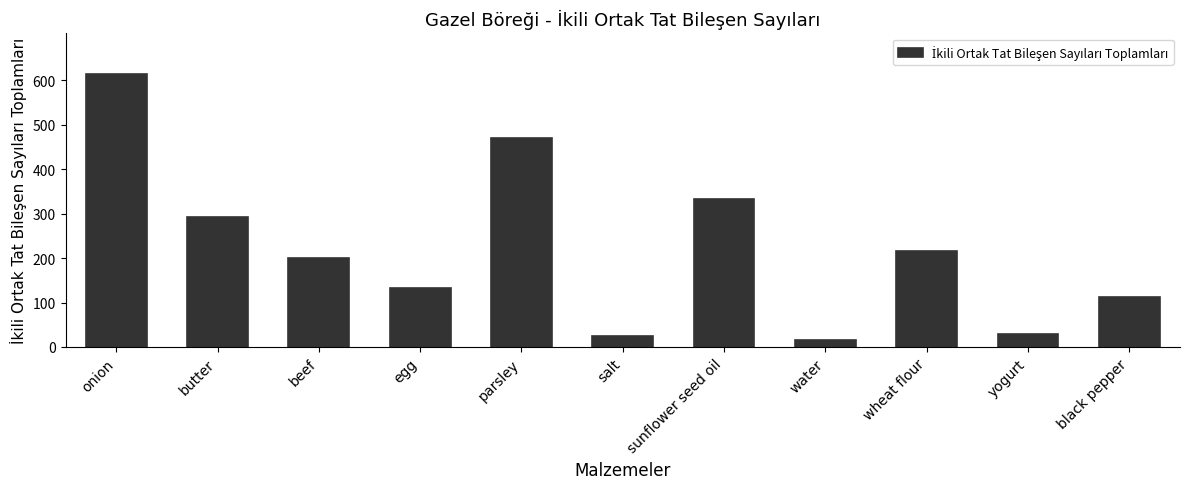

What is the label of the 11th bar from the left?

black pepper